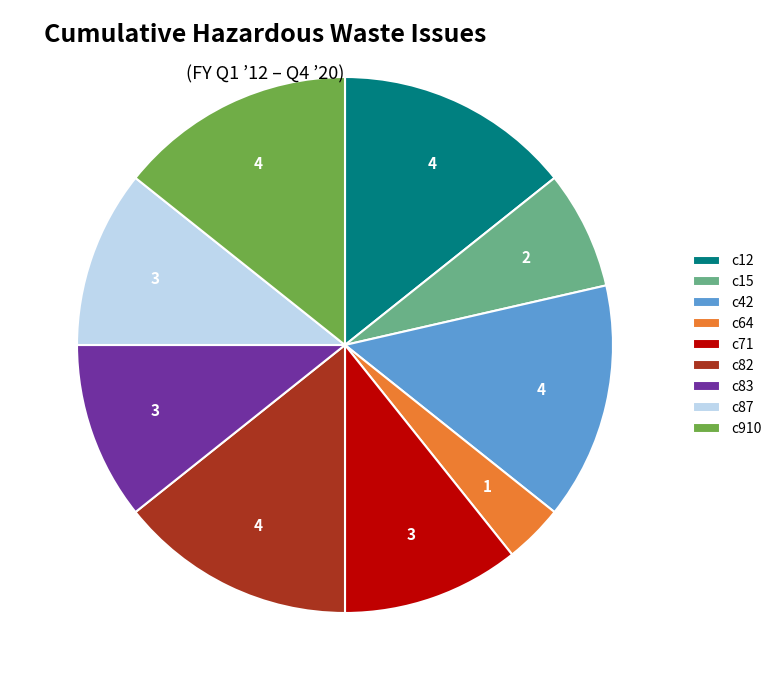

Which slice is the smallest?

c64